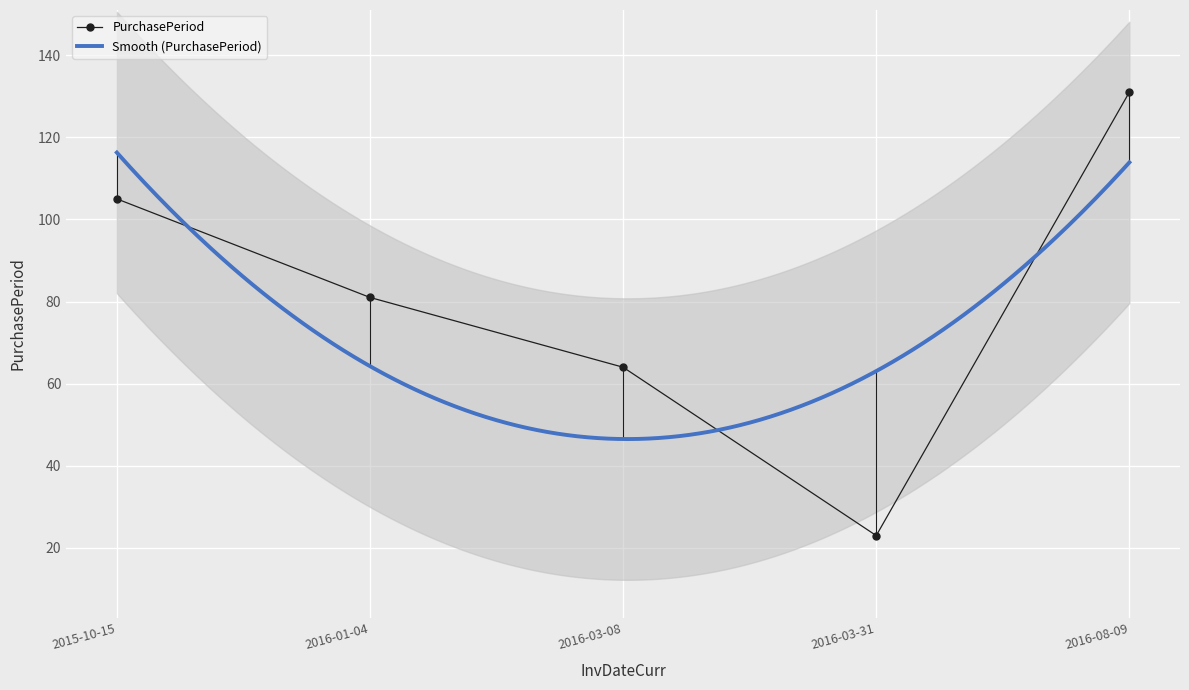

What is the label of the 4th point from the left?

2016-03-31